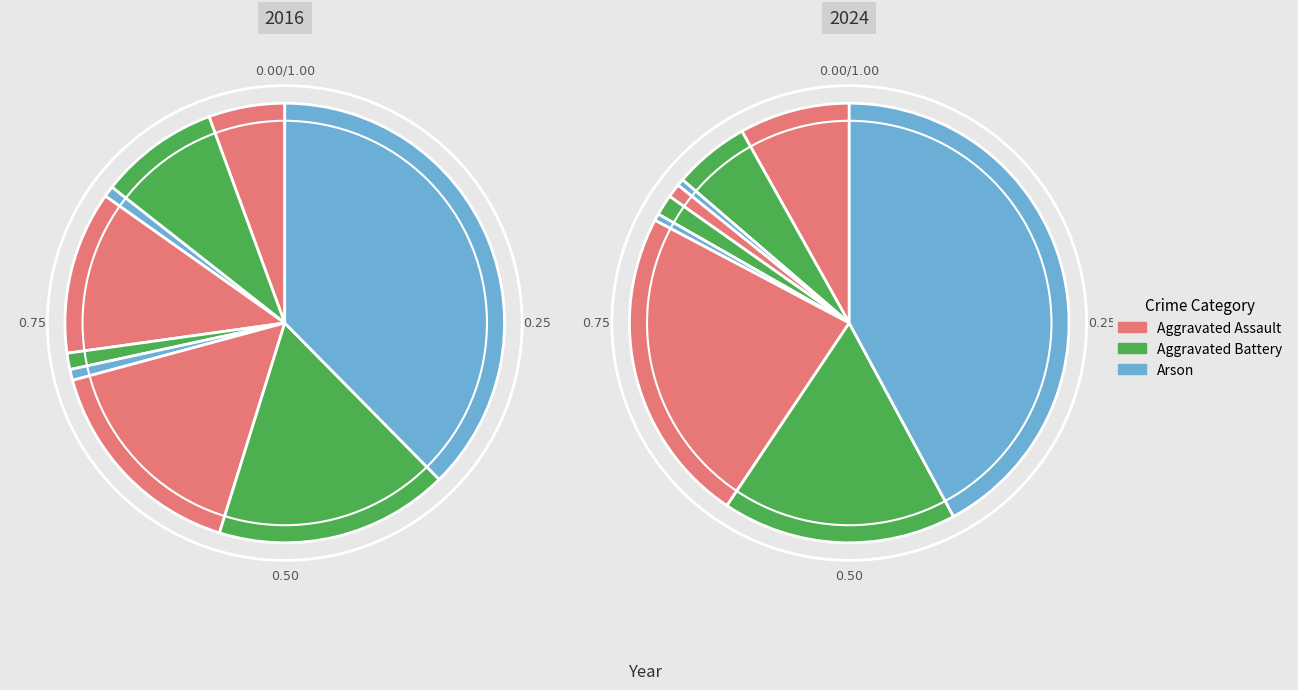

Is it true that 3 is 12% of the pie?

True